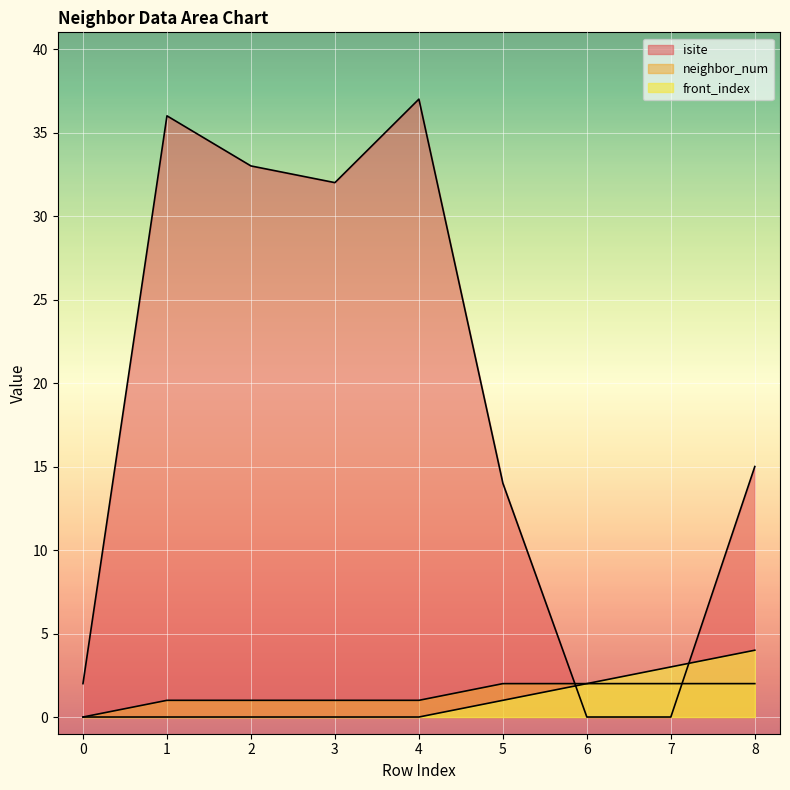

Rank the series by their maximum value, from highest to lowest.

isite, front_index, neighbor_num